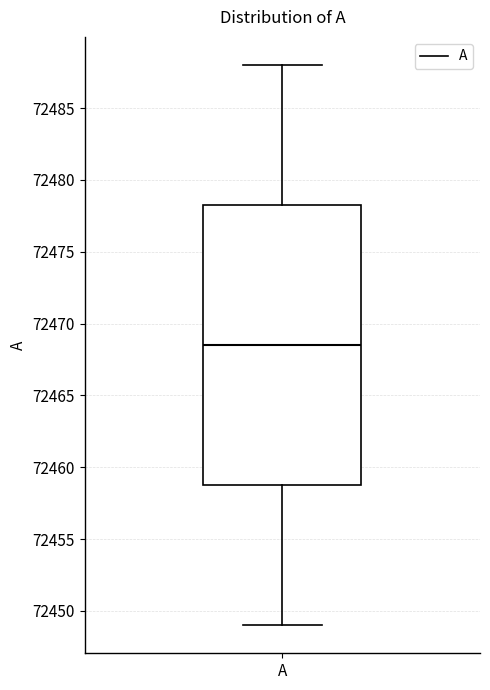

Read this box plot against the y-axis: the position of the median line, the range covered by the box, and the ends of both whiskers. The values are not printed on the chart, so give them approximately, as read against the axis.

median 72468.5, box 72459.0 to 72478.5, whiskers 72449.0 to 72488.0